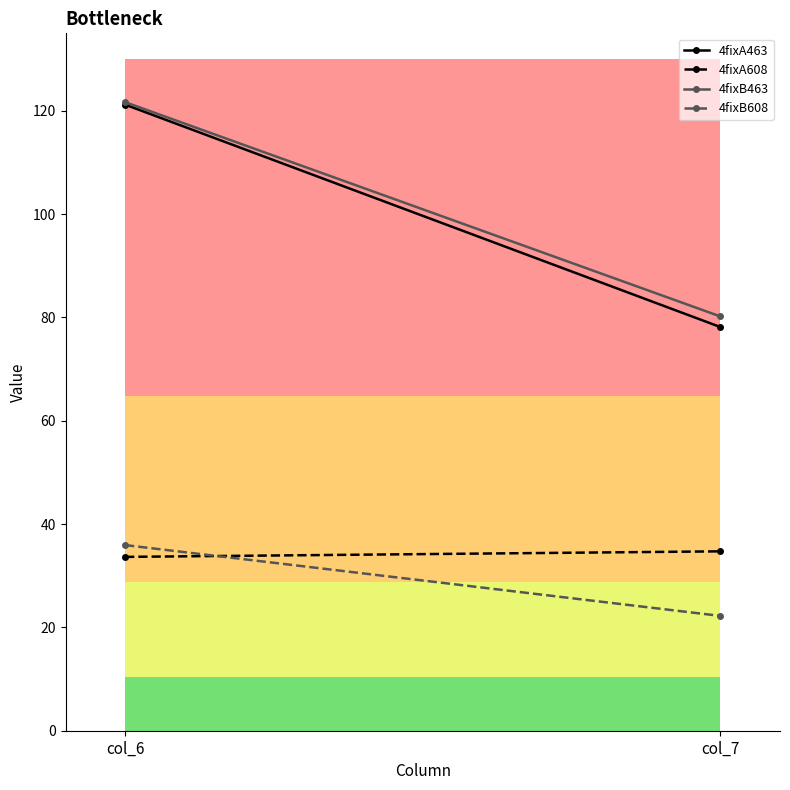

Is the value of 4fixA608 at col_6 greater than the value of 4fixA463 at col_6?

No